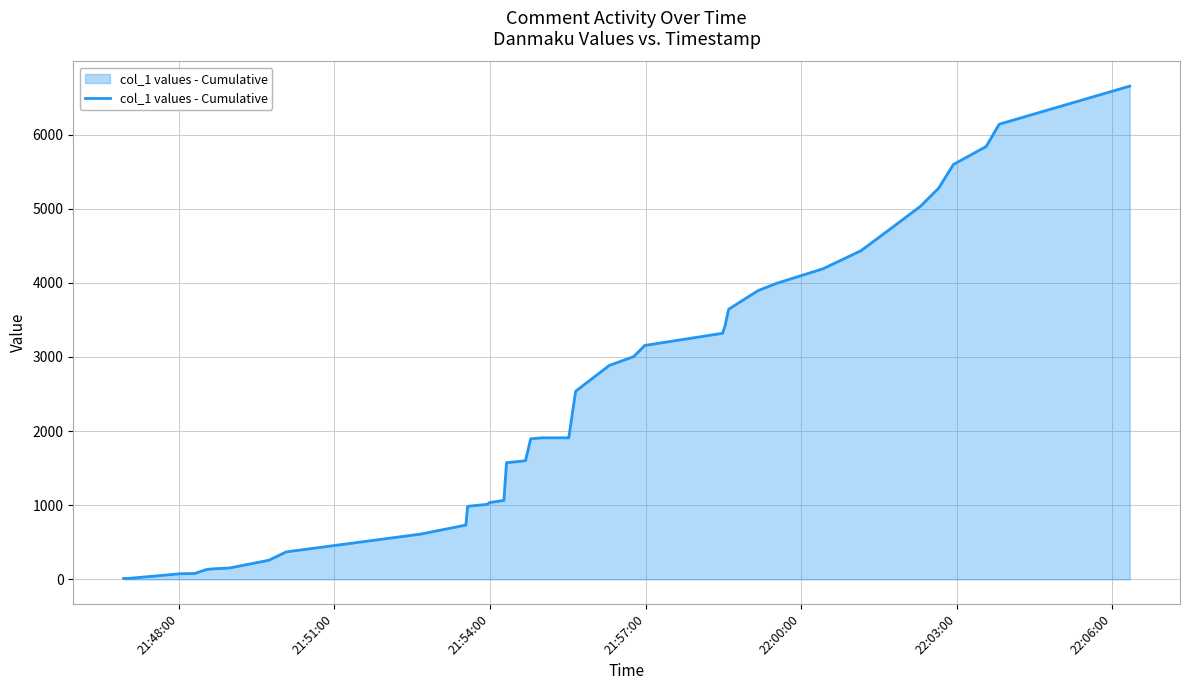

What is the difference between the maximum and minimum values?

6639.7